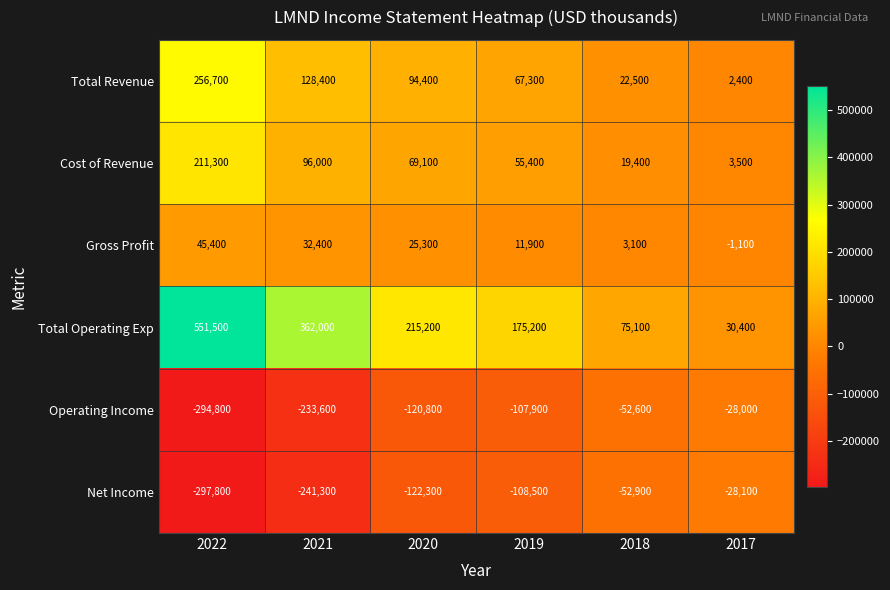

Which series has the largest range (max minus min)?

Total Operating Exp